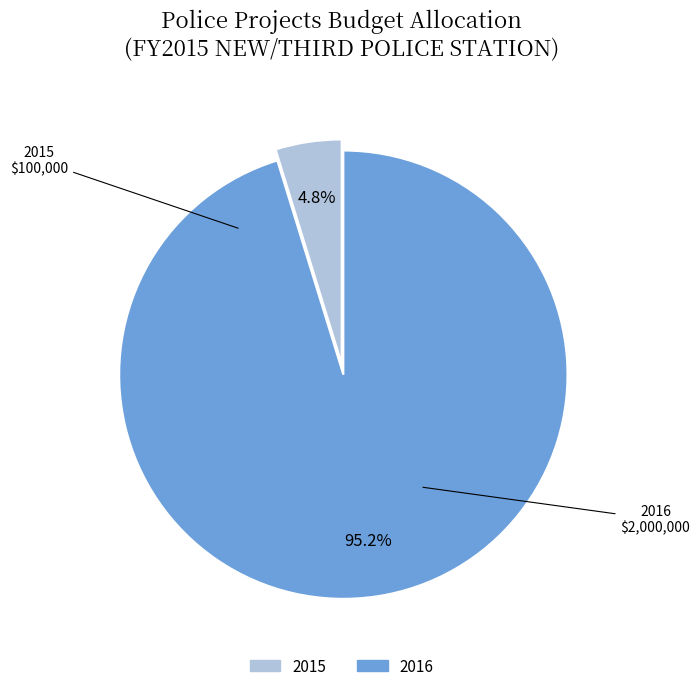

Rank the categories by value from highest to lowest.

2016, 2015